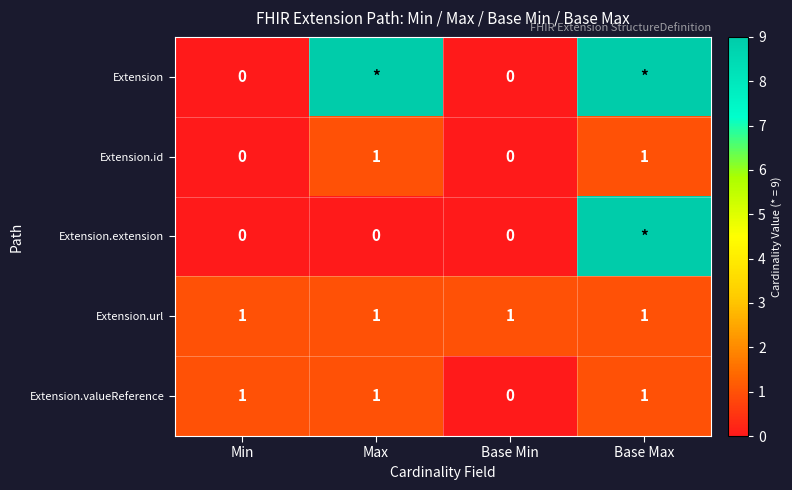

What is the greatest value displayed?

9